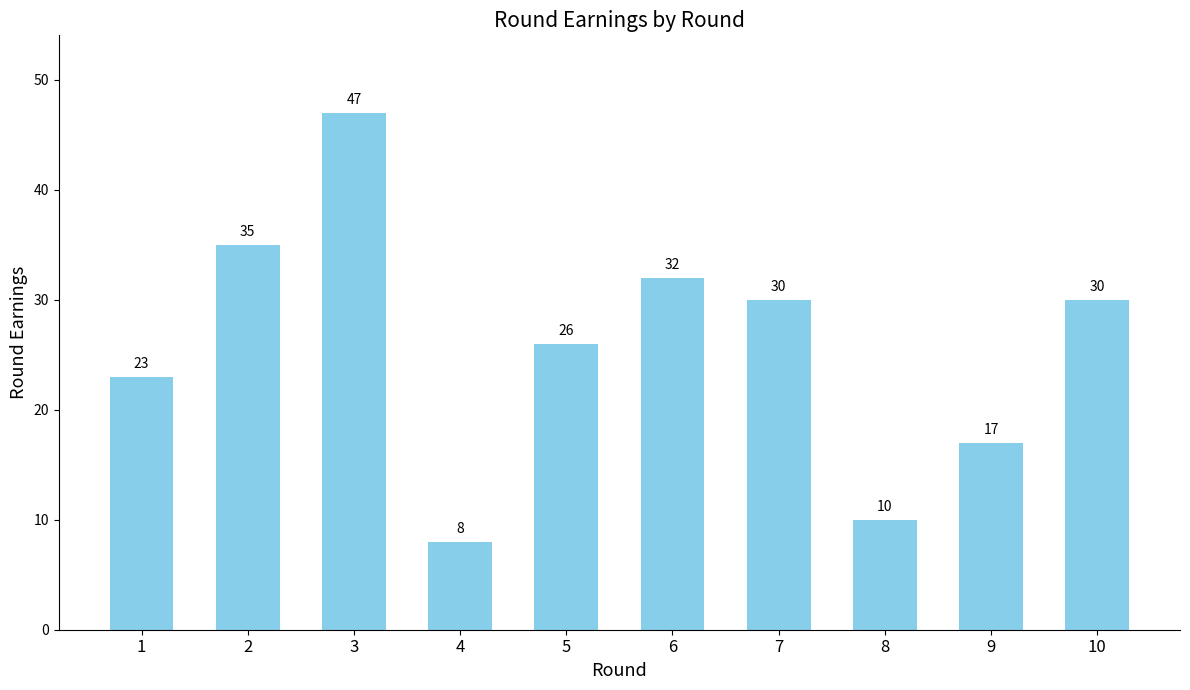

Is it true that the value at 8 is 17?

False